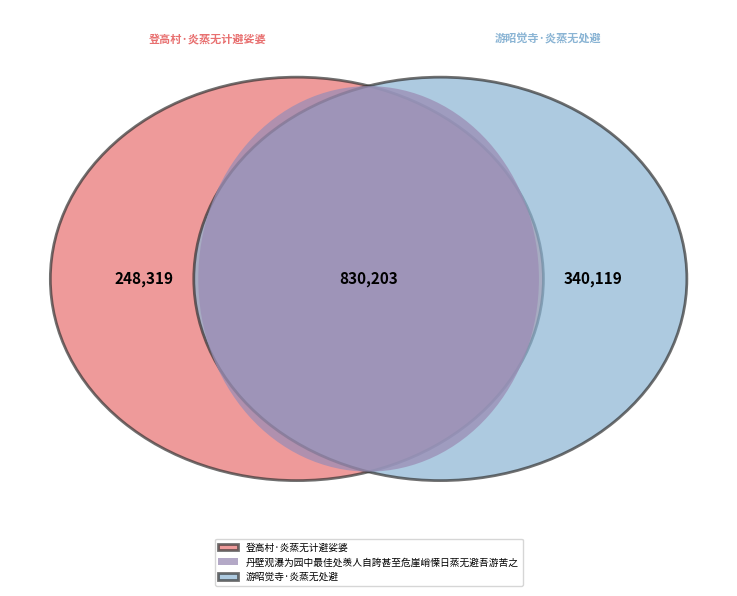

Is the sum of 丹壁观瀑为园中最佳处羡人自誇甚至危崖峭慄日蒸无避吾游苦之 and 游昭觉寺·炎蒸无处避 greater than half?

Yes